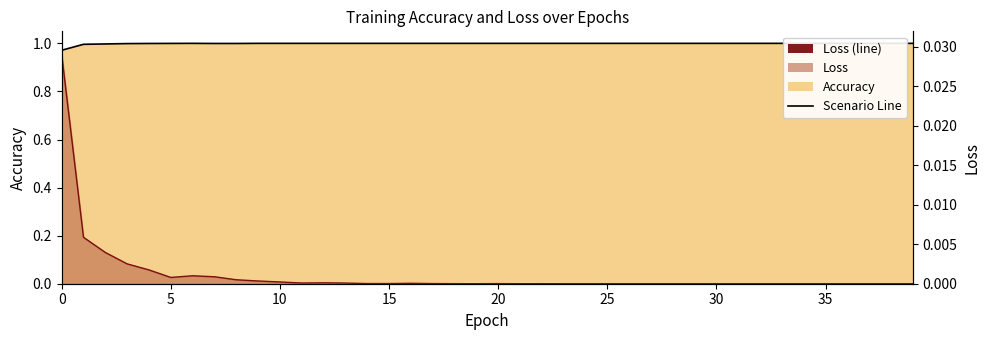

True or false: loss and accuracy intersect in this chart.

False